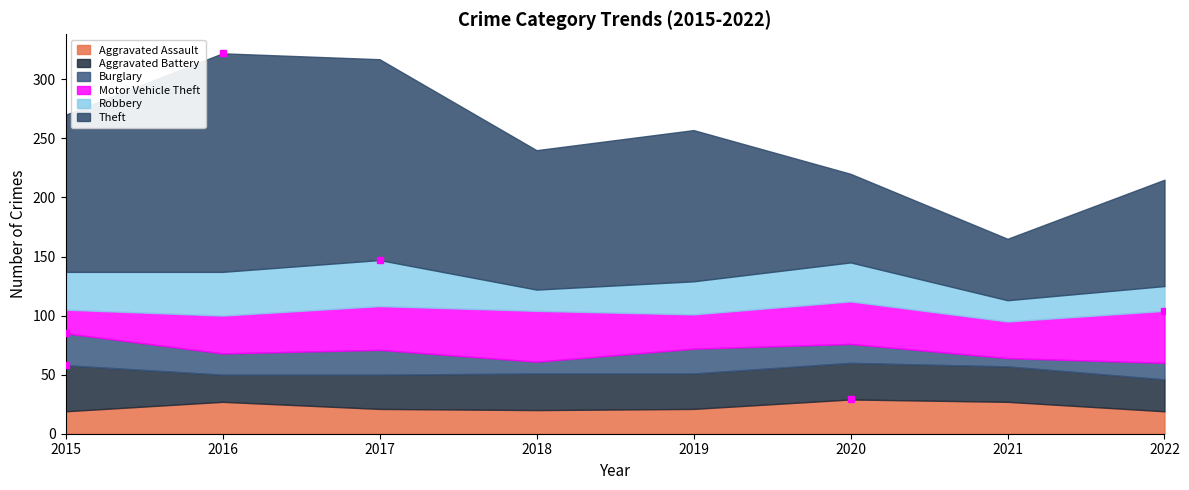

The Theft series shows 118 at 2018. True or false?

True